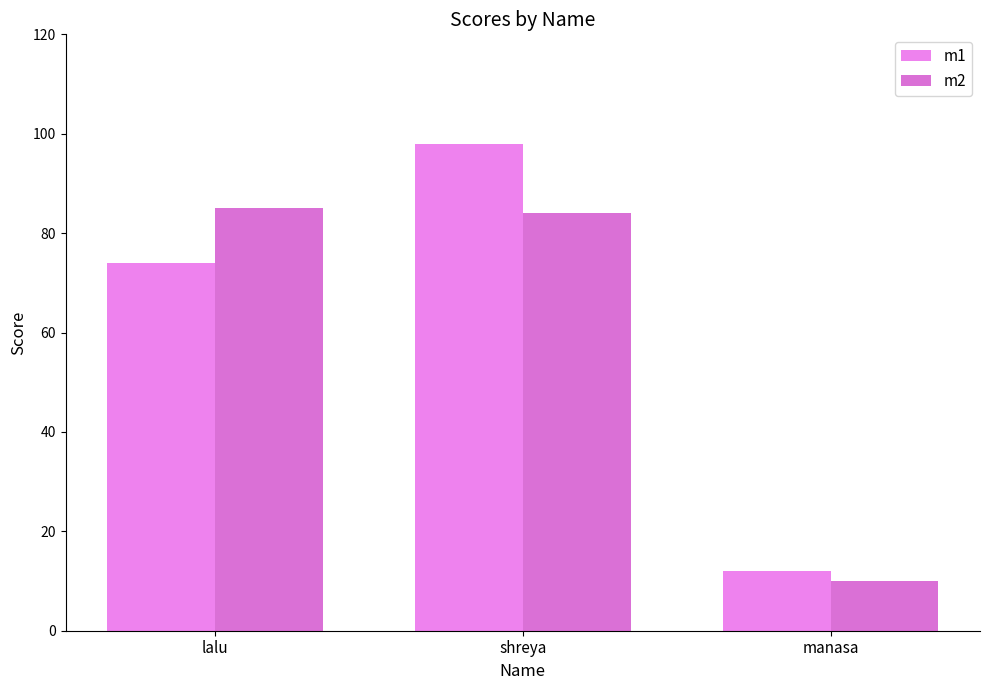

Which series has the largest total across all categories?

m1